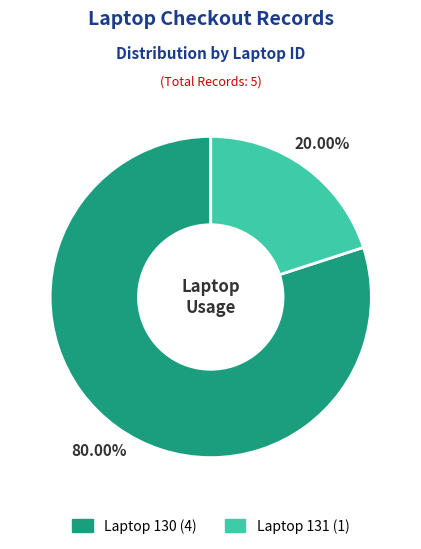

Rank the categories by value from lowest to highest.

Laptop 131, Laptop 130